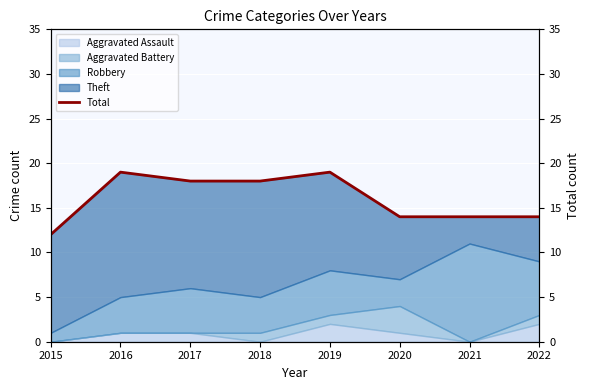

What is the difference between the second highest and second lowest values?

5